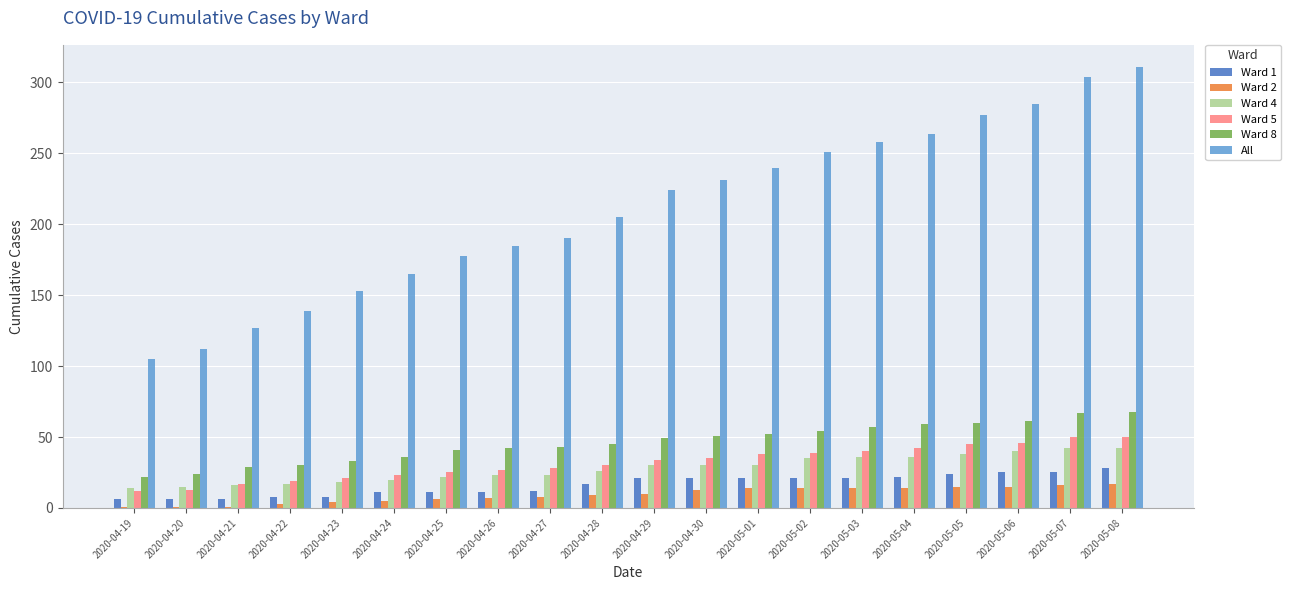

Which series has the largest range (max minus min)?

All